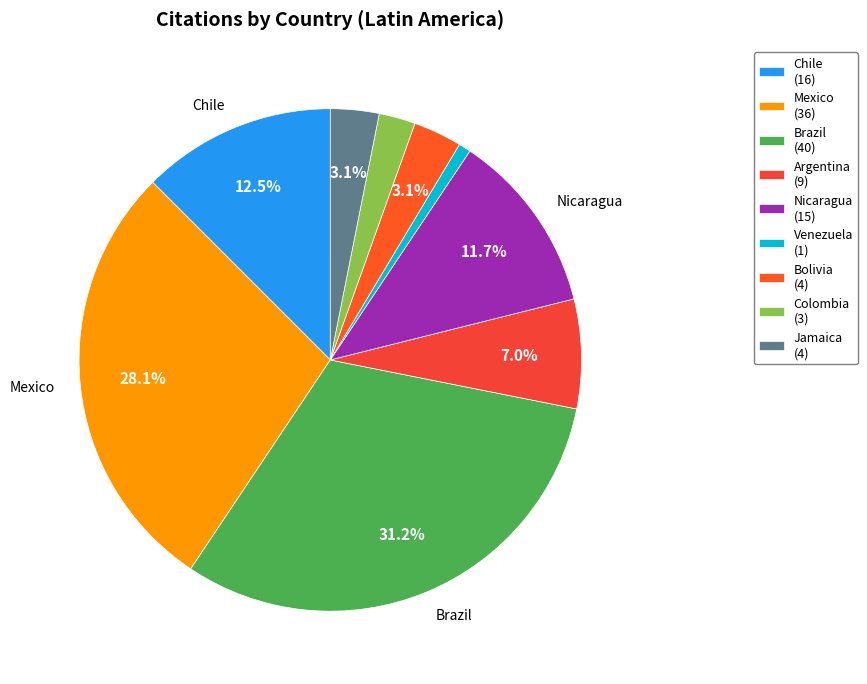

How many slices are in this pie chart?

9